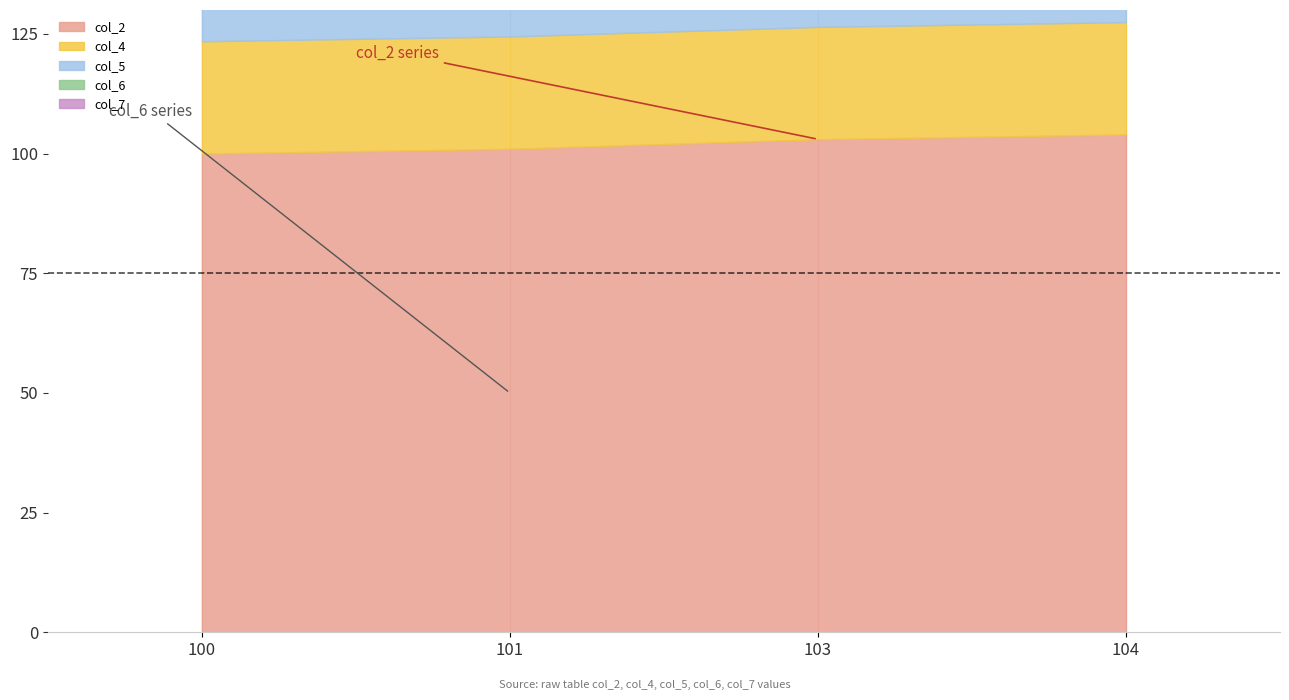

At which label is col_6 closest to 100?

100